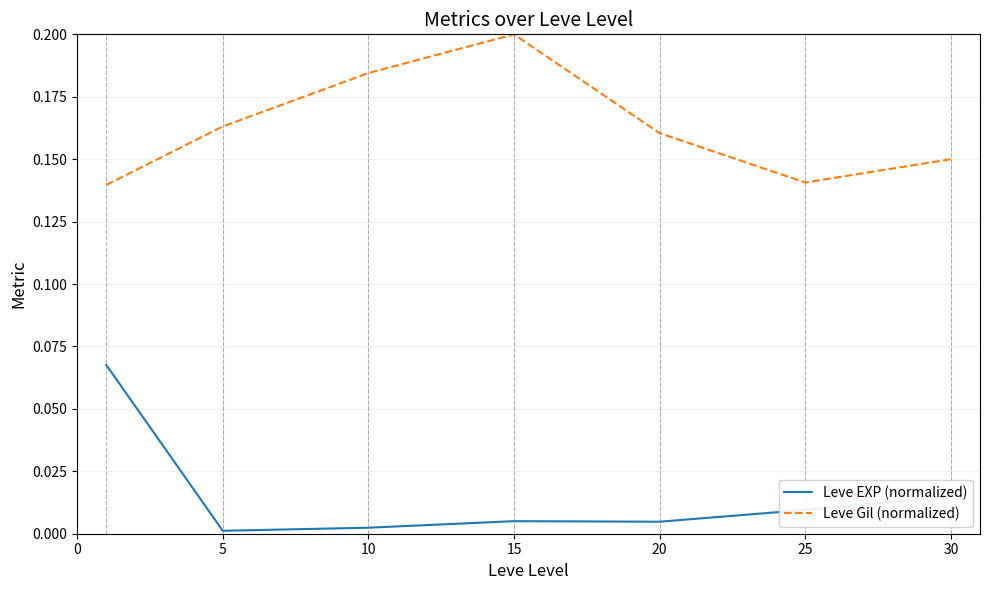

What are all the series names shown in the legend?

Leve EXP (normalized), Leve Gil (normalized)